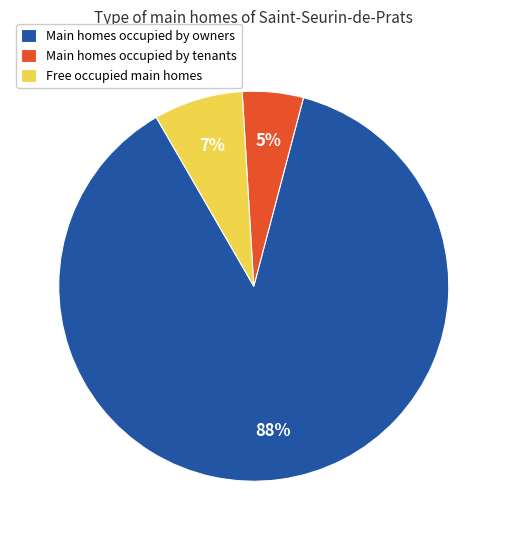

Is the sum of Main homes occupied by owners and Free occupied main homes greater than half?

Yes